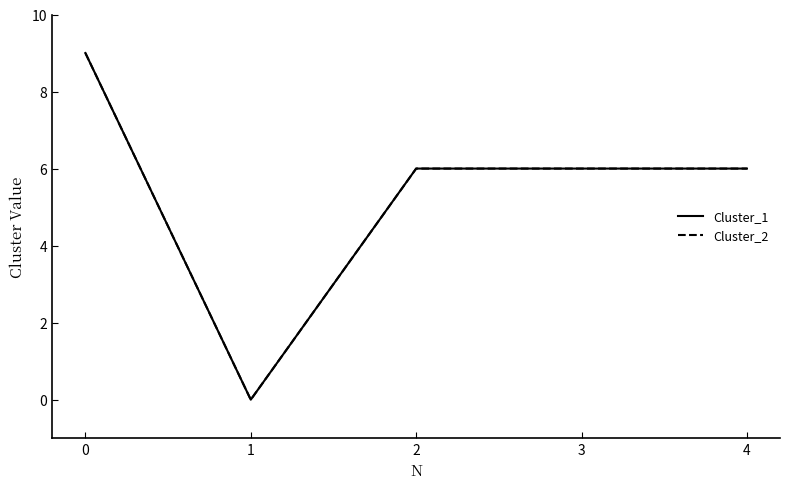

Does the chart have visible grid lines?

No